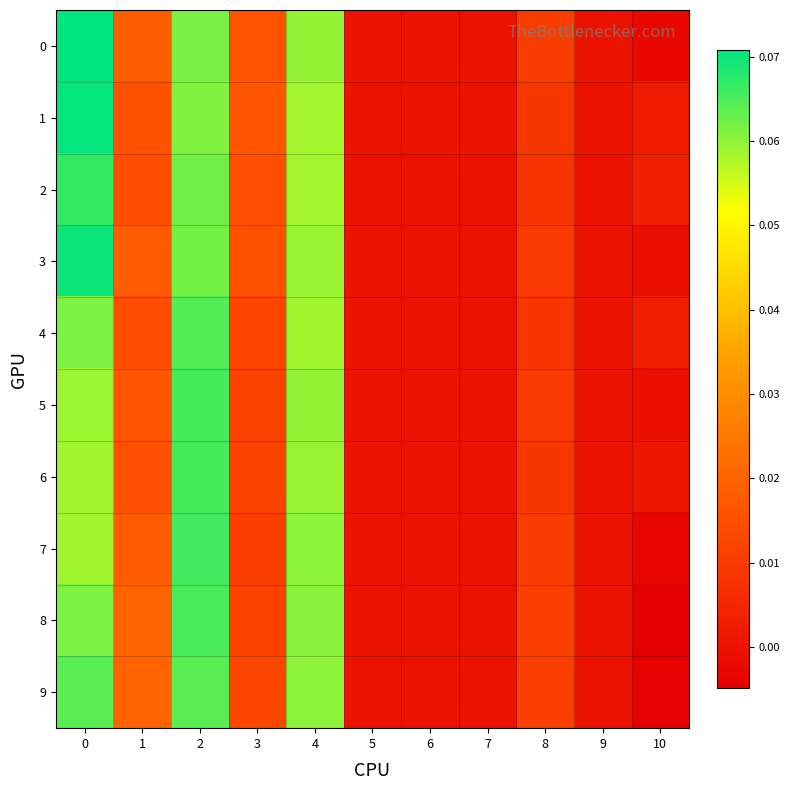

Reading left to right, list all the values displayed in this chart.

0: 0=0.1	1=0.0	2=0.1	3=0.0	4=0.1	5=0.0	6=0.0	7=0.0	8=0.0	9=0.0	10=-0.0
1: 0=0.1	1=0.0	2=0.1	3=0.0	4=0.1	5=0.0	6=0.0	7=0.0	8=0.0	9=0.0	10=0.0
2: 0=0.1	1=0.0	2=0.1	3=0.0	4=0.1	5=0.0	6=0.0	7=0.0	8=0.0	9=0.0	10=0.0
3: 0=0.1	1=0.0	2=0.1	3=0.0	4=0.1	5=0.0	6=0.0	7=0.0	8=0.0	9=0.0	10=-0.0
4: 0=0.1	1=0.0	2=0.1	3=0.0	4=0.1	5=0.0	6=0.0	7=0.0	8=0.0	9=0.0	10=0.0
5: 0=0.1	1=0.0	2=0.1	3=0.0	4=0.1	5=0.0	6=0.0	7=0.0	8=0.0	9=0.0	10=-0.0
6: 0=0.1	1=0.0	2=0.1	3=0.0	4=0.1	5=0.0	6=0.0	7=0.0	8=0.0	9=0.0	10=0.0
7: 0=0.1	1=0.0	2=0.1	3=0.0	4=0.1	5=0.0	6=0.0	7=0.0	8=0.0	9=0.0	10=-0.0
8: 0=0.1	1=0.0	2=0.1	3=0.0	4=0.1	5=0.0	6=0.0	7=0.0	8=0.0	9=0.0	10=-0.0
9: 0=0.1	1=0.0	2=0.1	3=0.0	4=0.1	5=0.0	6=0.0	7=0.0	8=0.0	9=0.0	10=-0.0